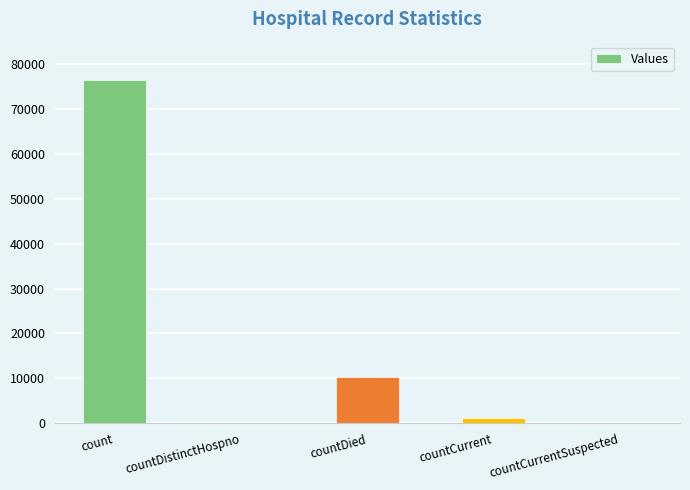

What is the ratio of the value at countDied to the value at countCurrent?

8.2